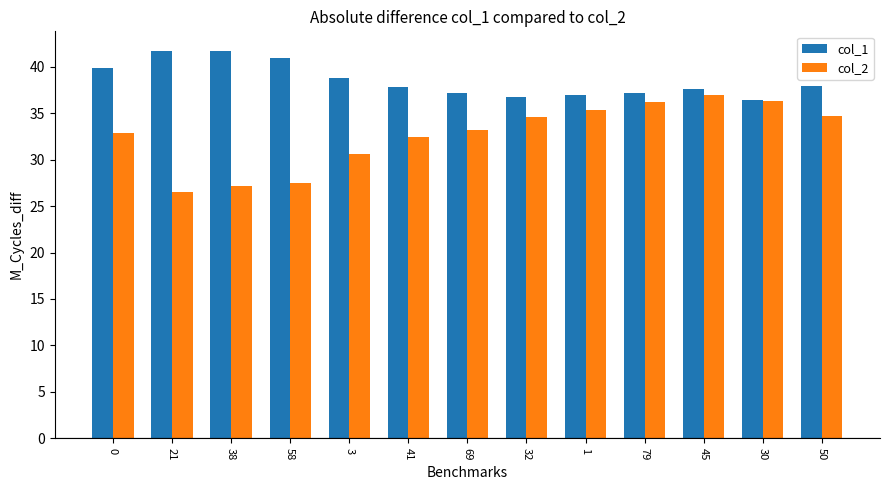

True or false: col_1 has a value of 61.1 at 0.

False